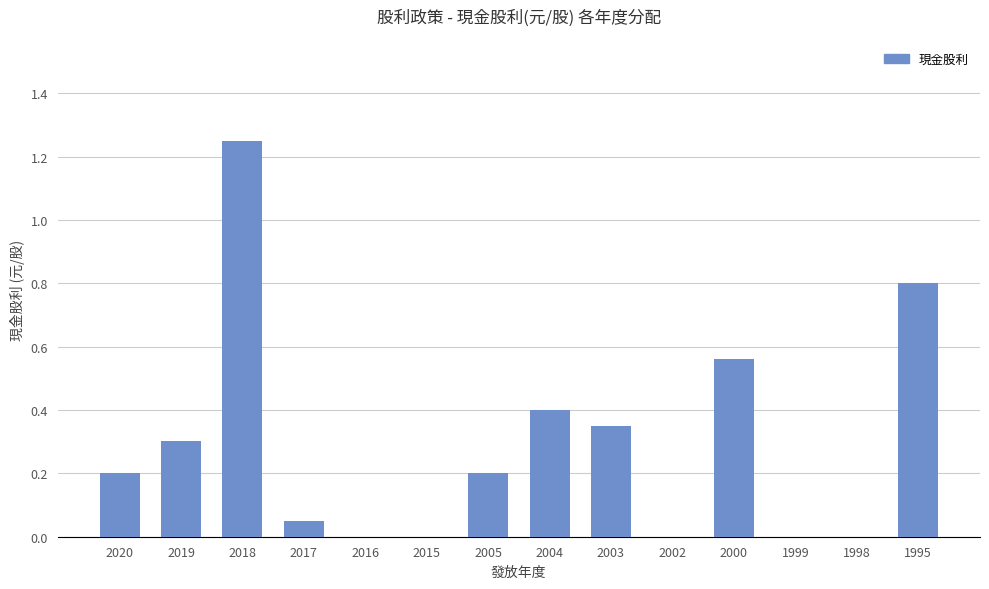

Which label corresponds to the largest value in the chart?

2018